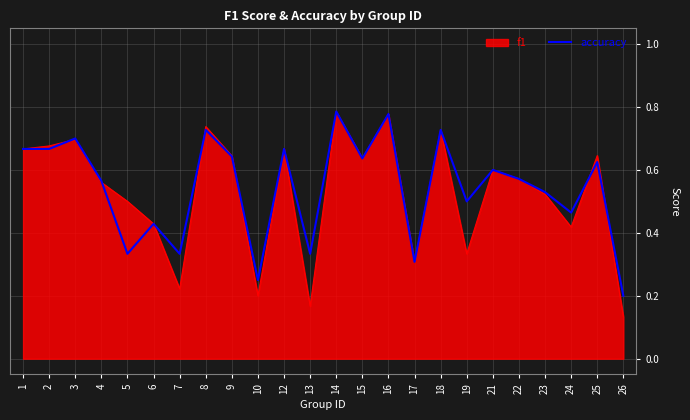

Rank the series at 13 from lowest to highest value.

f1, accuracy